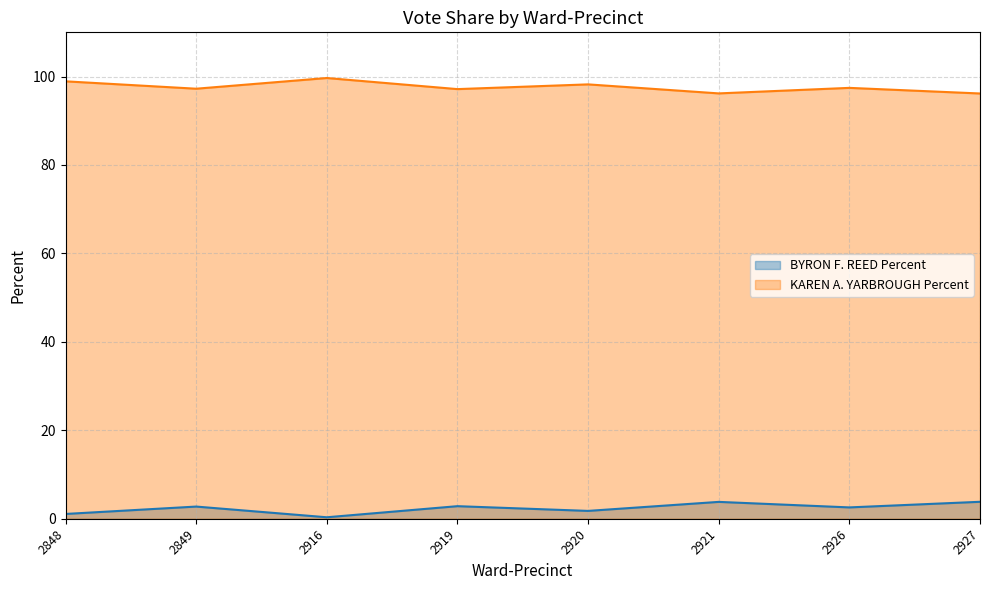

Which series has the largest range (max minus min)?

BYRON F. REED Percent